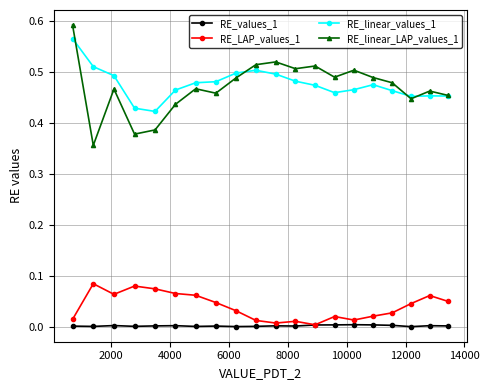

True or false: RE_linear_values_1 has more than 0 interior local peaks.

True